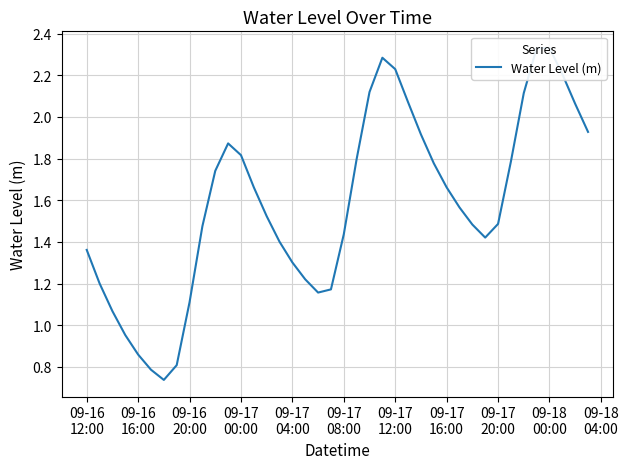

Between 09-16 12:00 and 09-17 04:00, which is larger?

09-16 12:00